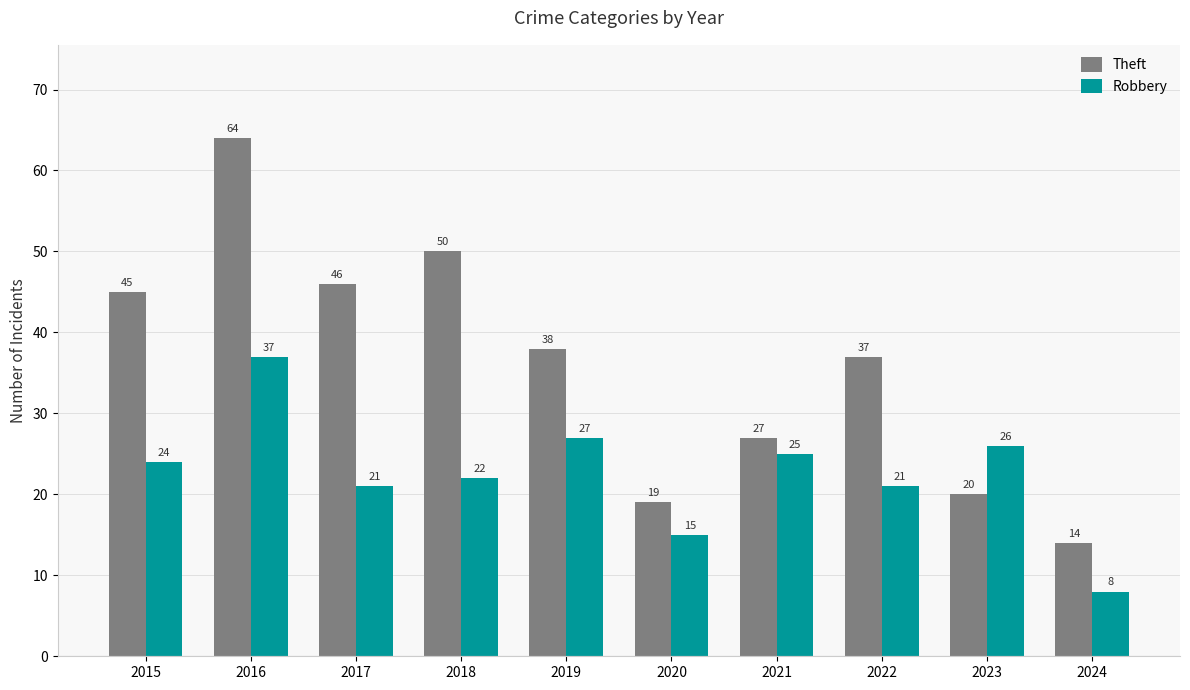

Reading left to right, list all the values displayed in this chart.

Theft: 45	64	46	50	38	19	27	37	20	14
Robbery: 24	37	21	22	27	15	25	21	26	8